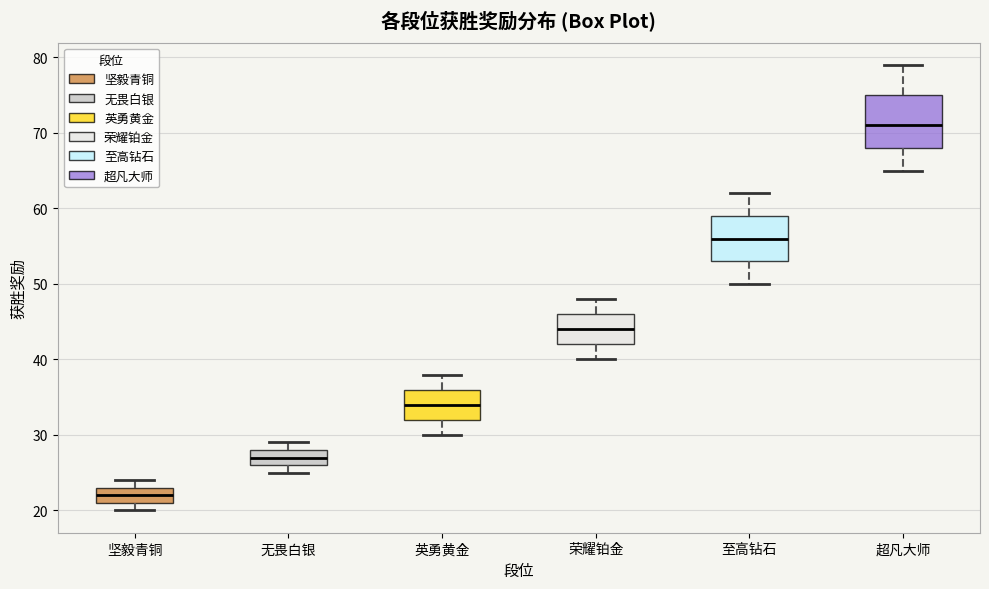

Reading left to right, transcribe this box plot: for each box, give where its median line is, the range the box spans, and where its two whiskers end, as read against the y-axis. The values are not printed on the chart, so give them approximately, as read against the axis.

坚毅青铜: median 22, box 21 to 23, whiskers 20 to 24
无畏白银: median 27, box 26 to 28, whiskers 25 to 29
英勇黄金: median 34, box 32 to 36, whiskers 30 to 38
荣耀铂金: median 44, box 42 to 46, whiskers 40 to 48
至高钻石: median 56, box 53 to 59, whiskers 50 to 62
超凡大师: median 71, box 68 to 75, whiskers 65 to 79